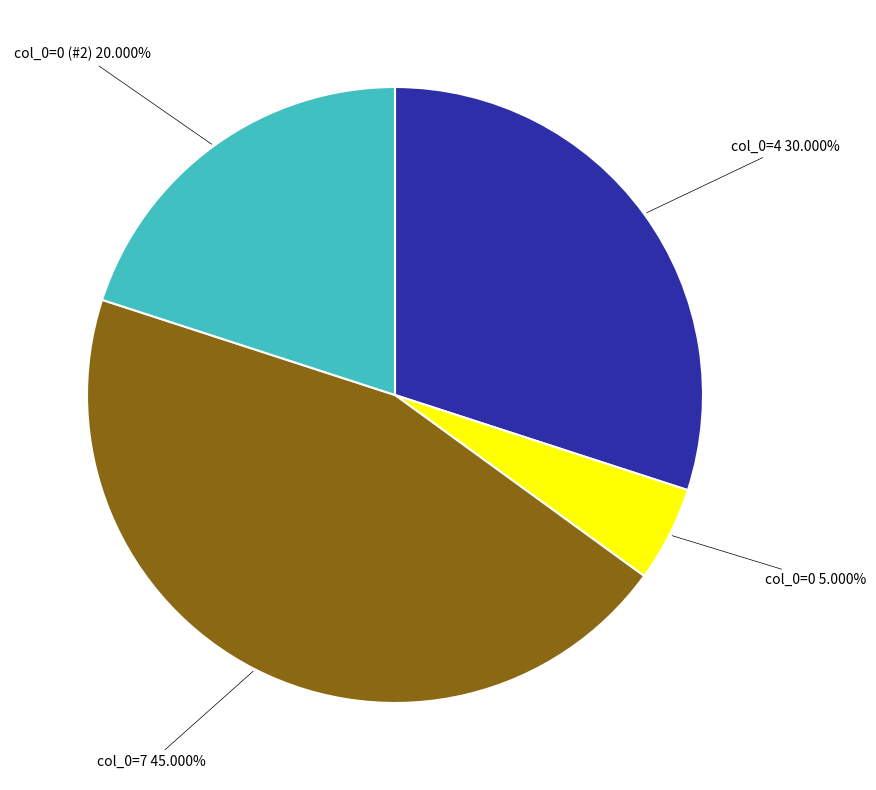

Is there a majority slice in this chart?

No